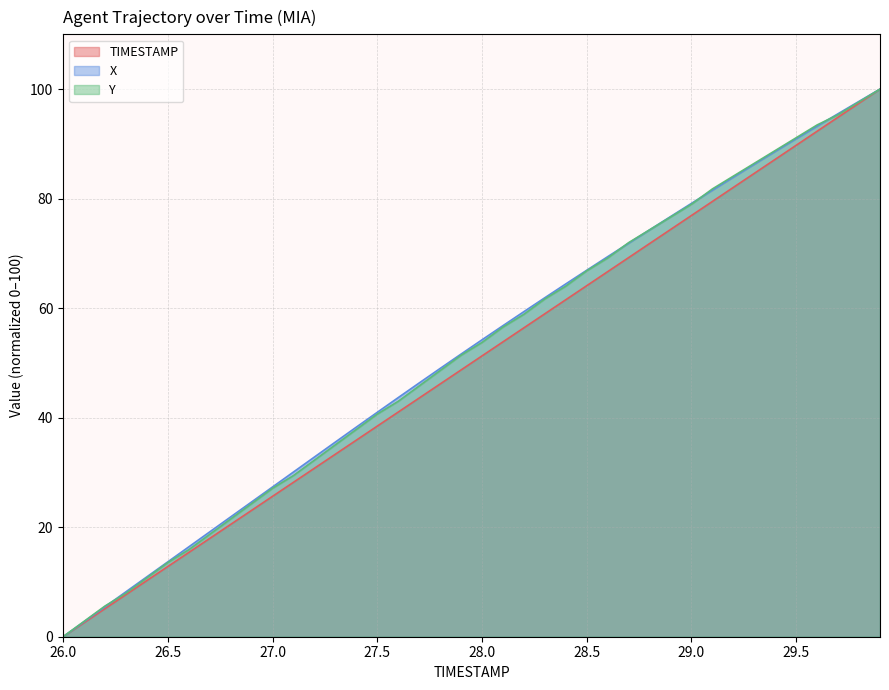

True or false: TIMESTAMP and X intersect in this chart.

False